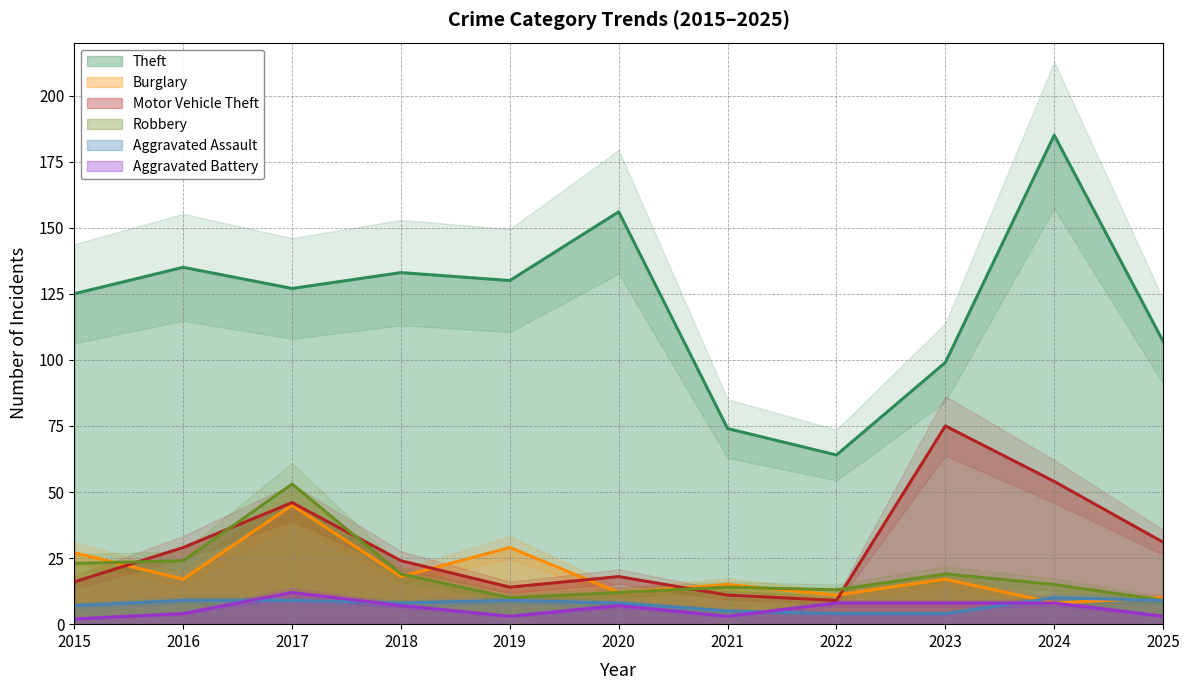

At which category is the sum across all series the highest?

2017